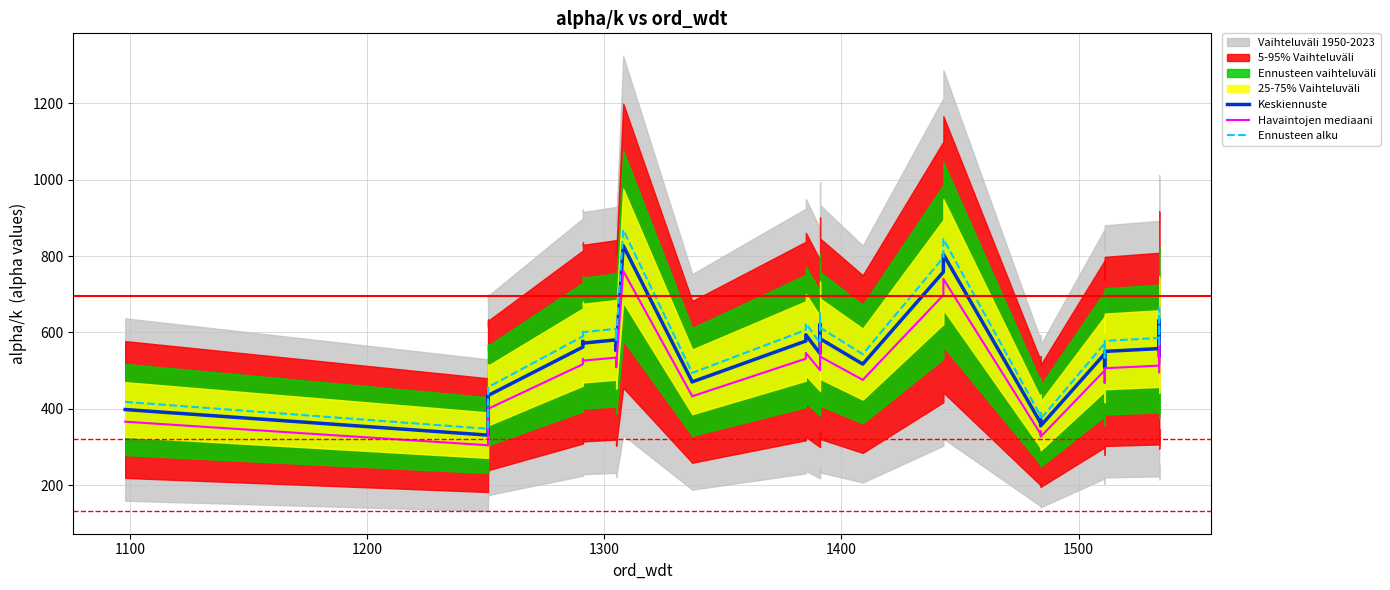

Does the chart display data point markers on the line(s)?

No